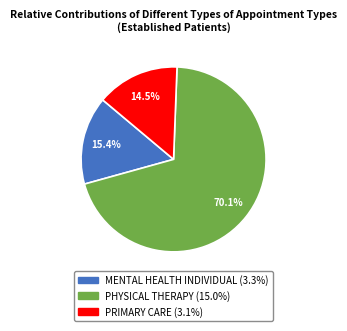

Count the number of slices in the pie.

3